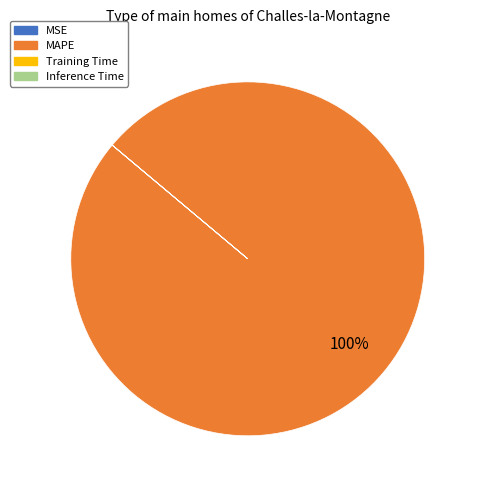

To the nearest percent, what is the difference between the largest and smallest slice percentages?

100%